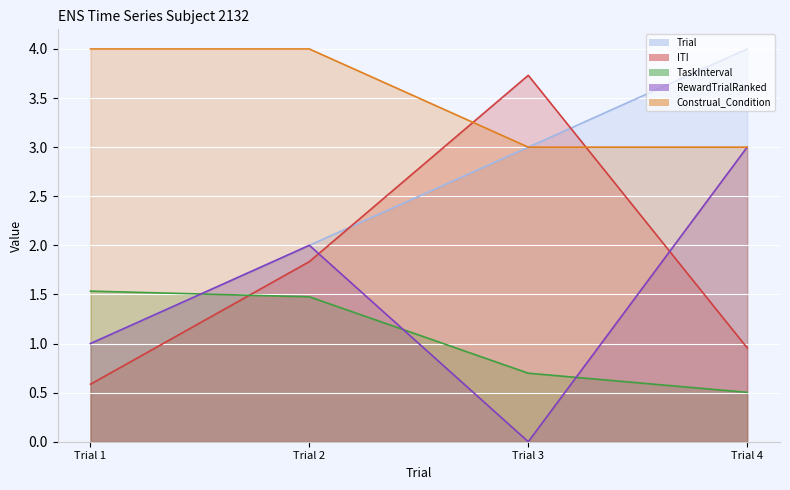

Read the Construal_Condition value at Trial 3.

3.0